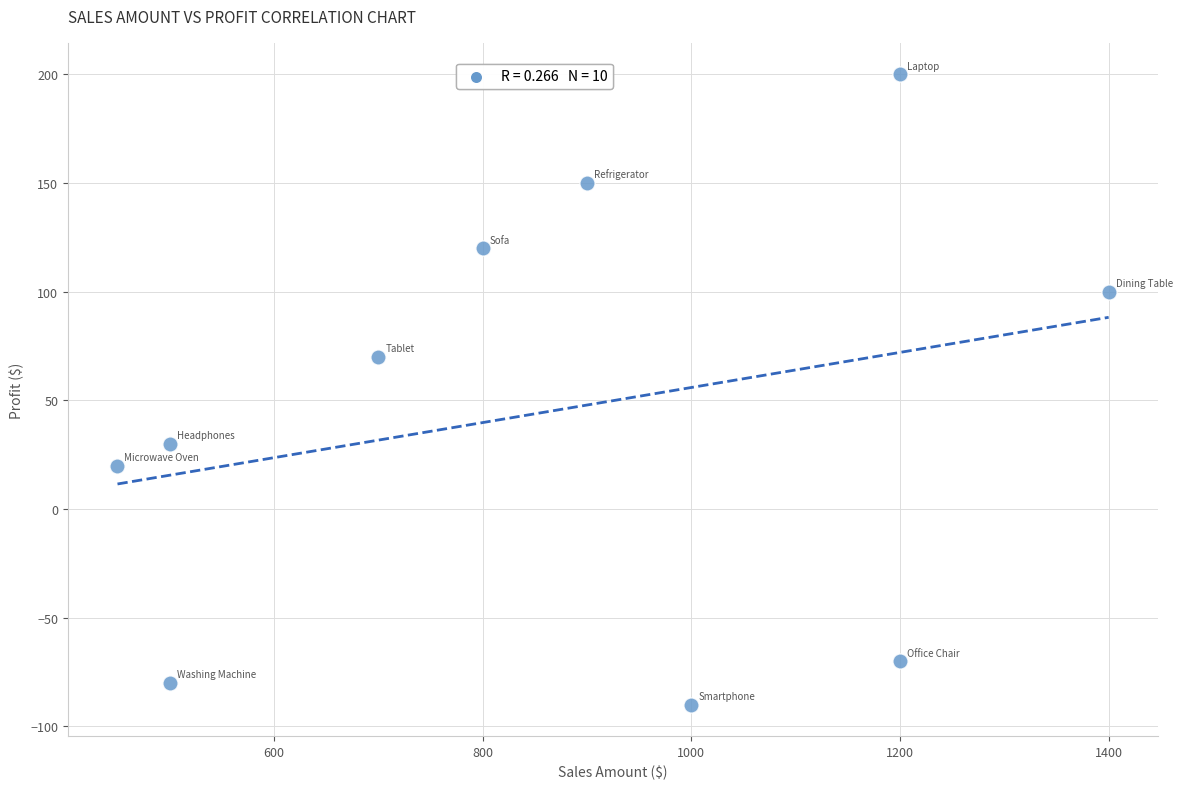

What is the range of X values (max minus min)?

950